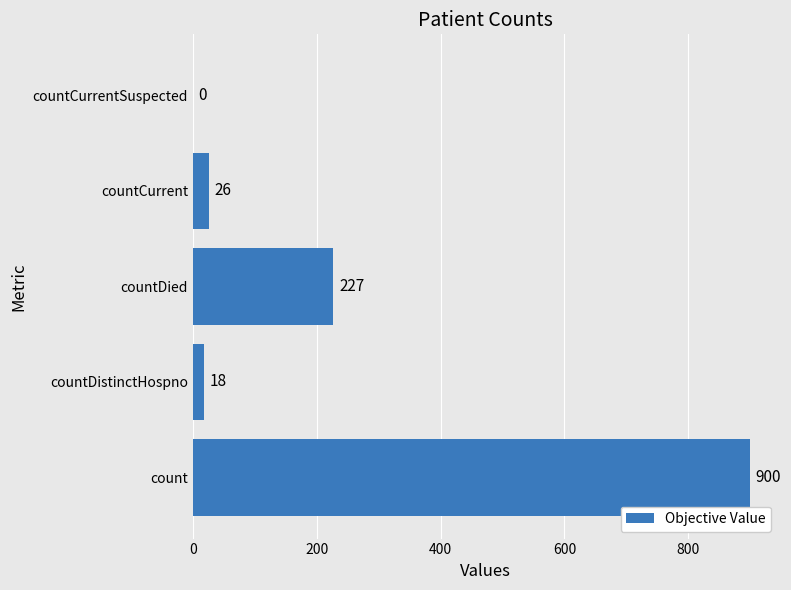

Is it true that the value at count is 900?

True